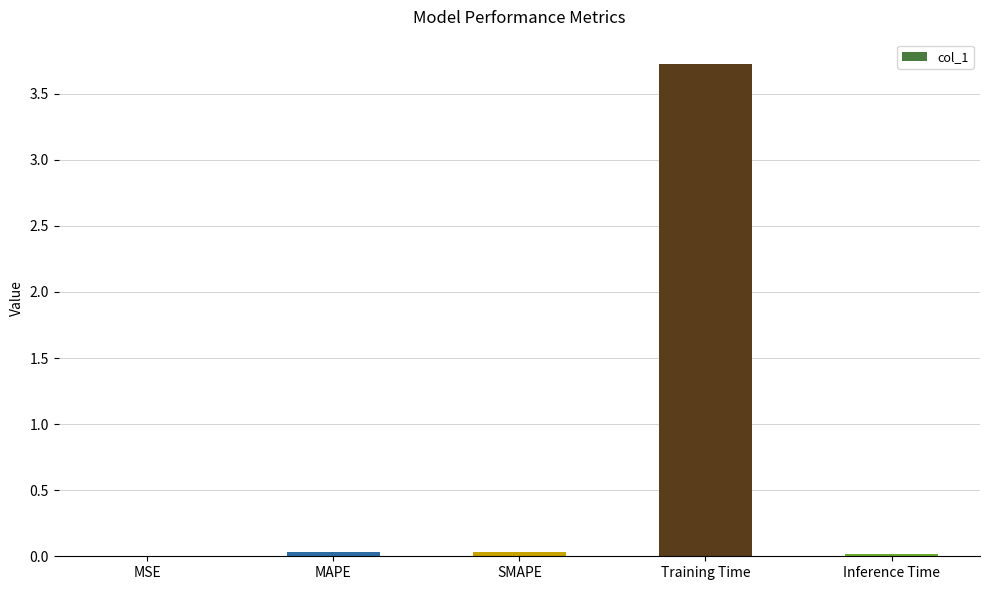

Which category has the highest value across all series?

Training Time